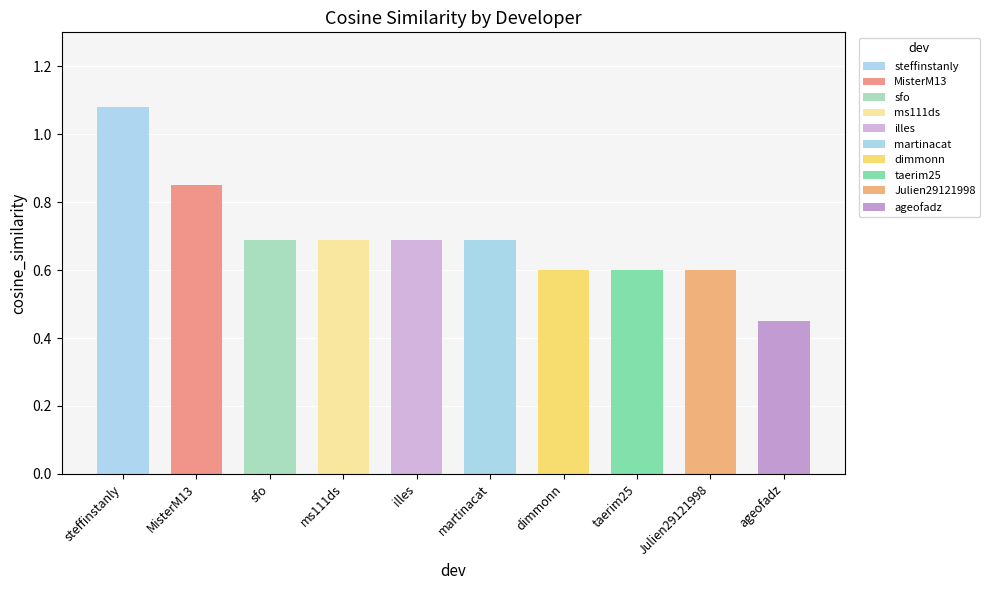

Does the chart contain any negative values?

No